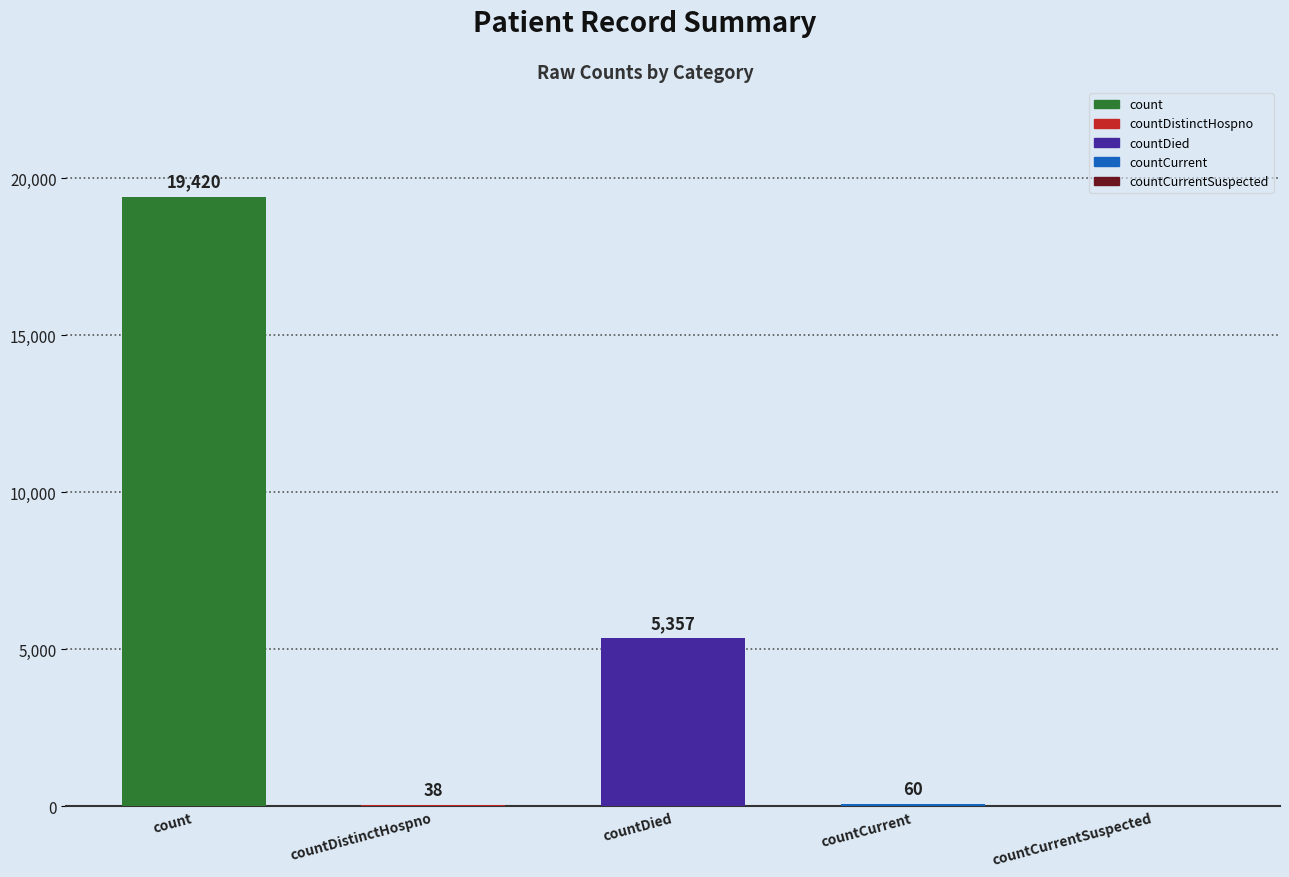

What is the change in value from countDied to countCurrent?

-5297